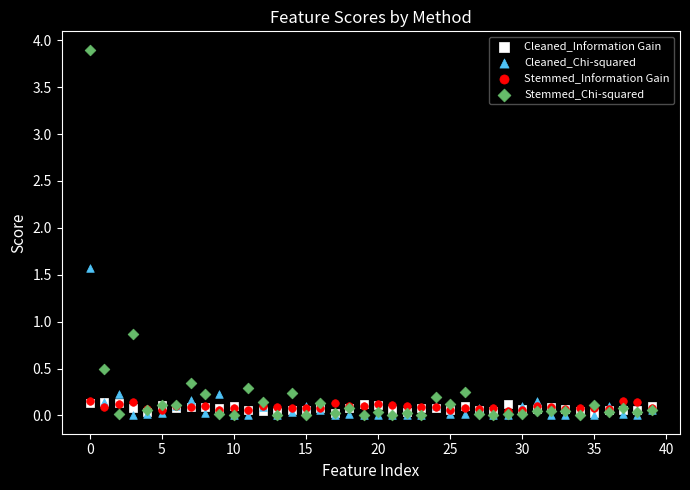

Across all series, what Y value is closest to 1?

0.9